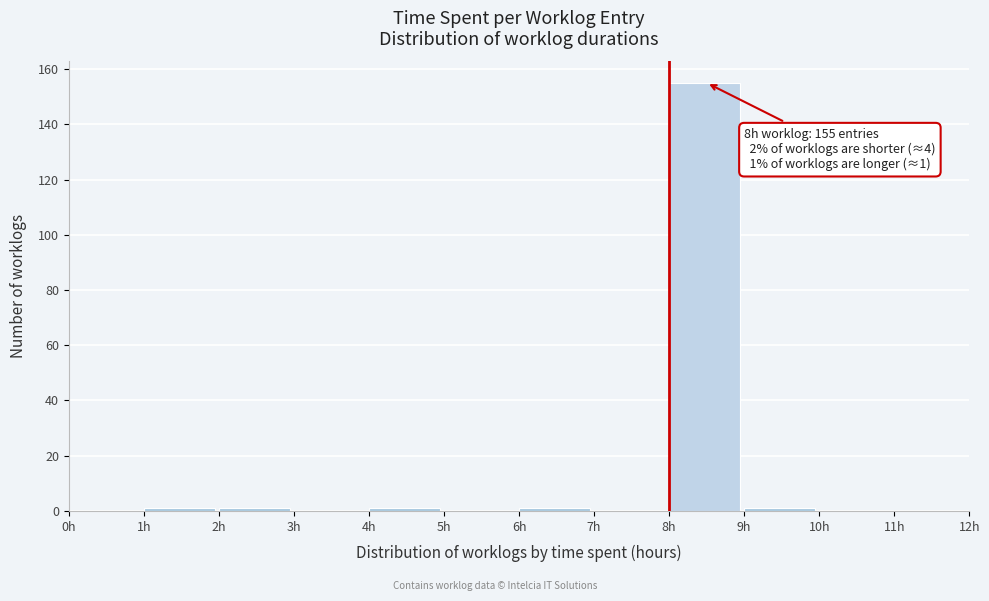

Over which range of the x-axis is the bar tallest?

8 to 9